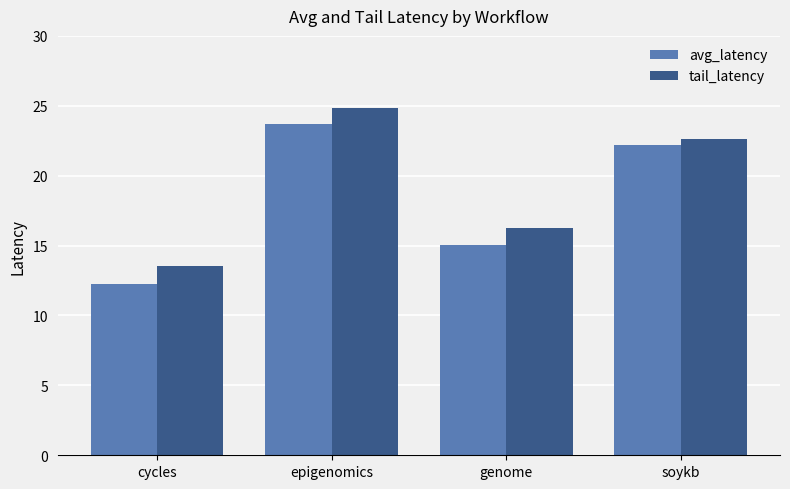

Is it true that tail_latency equals 25.6 at genome?

False